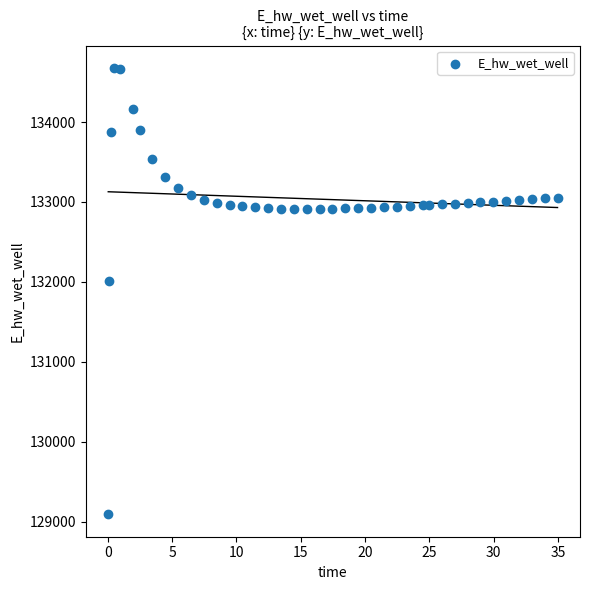

What Y value in the scatter plot is closest to 131883?

132005.6